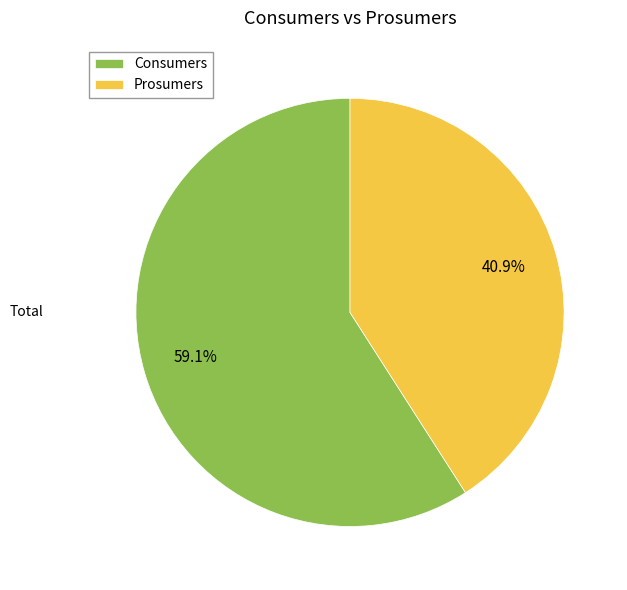

How many segments does this pie chart have?

2